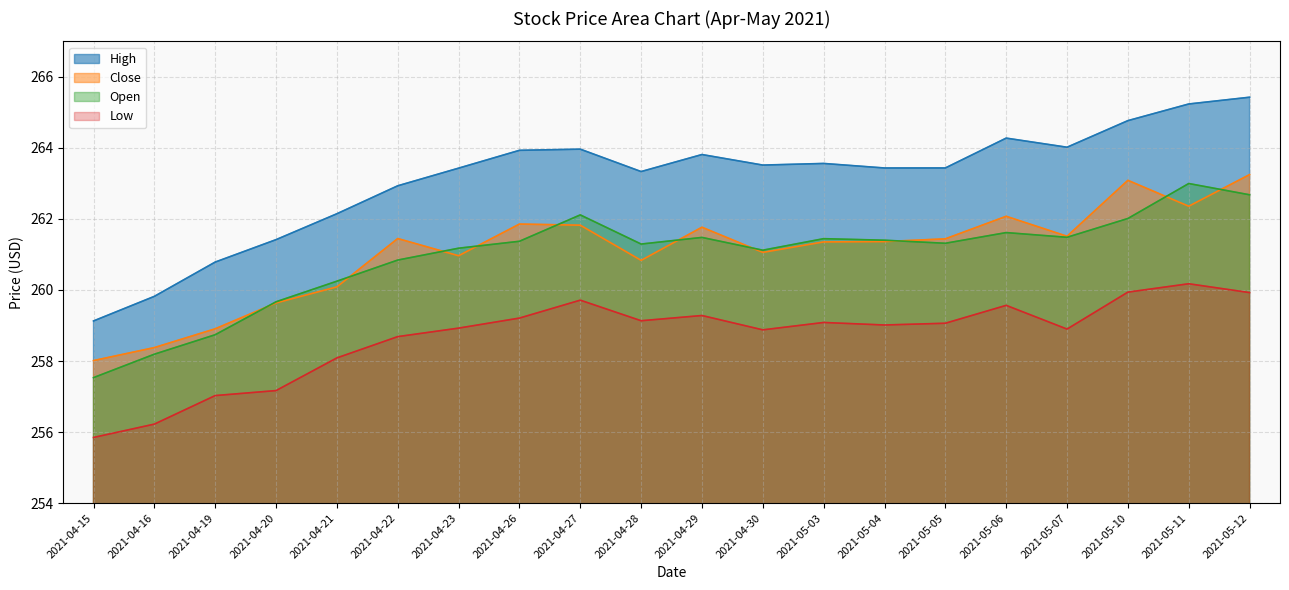

List the series in order of their peak value, highest first.

High, Close, Open, Low